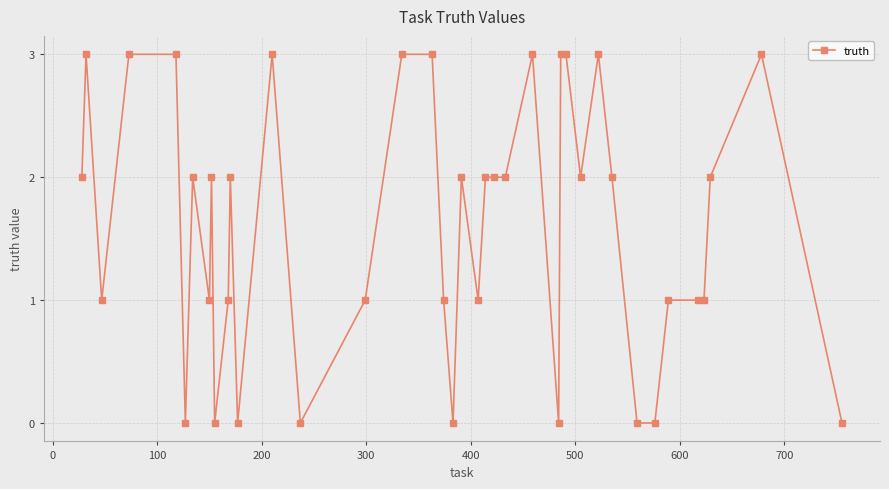

What is the sum of all values?

64